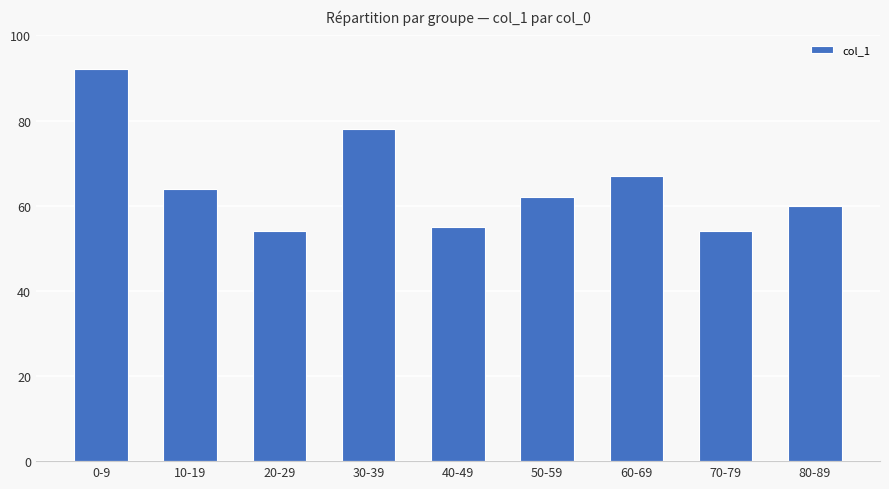

At which label is the value closest to 73?

30-39